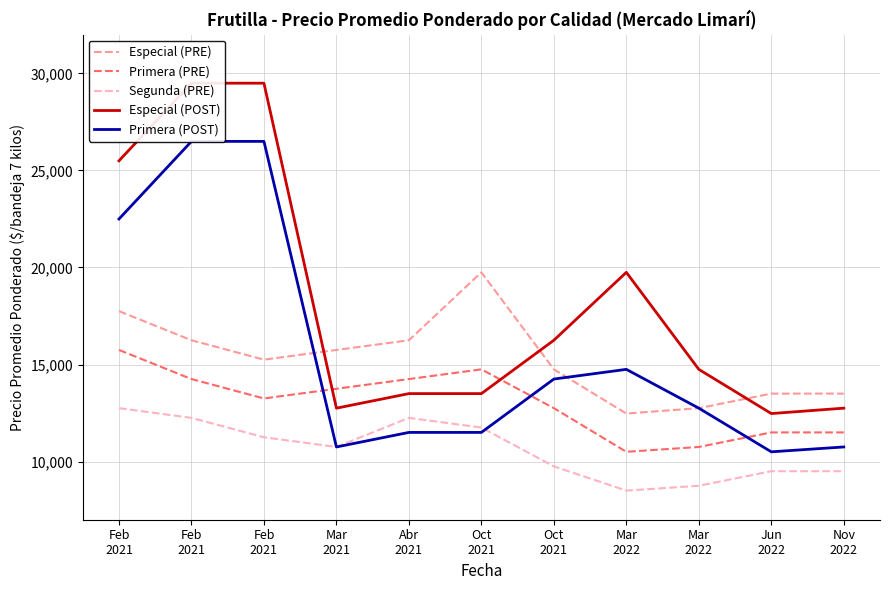

Count the number of categories in the chart.

11